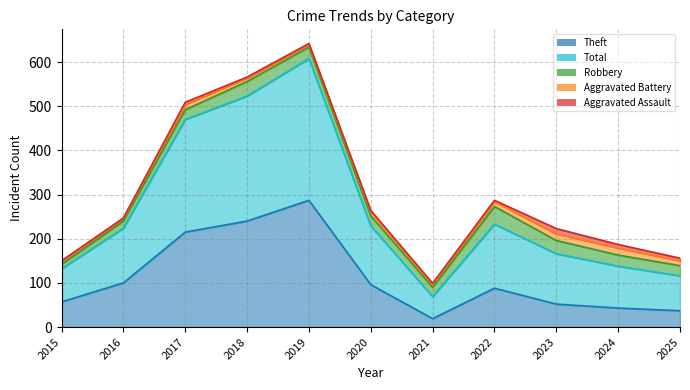

Does the chart have visible grid lines?

Yes